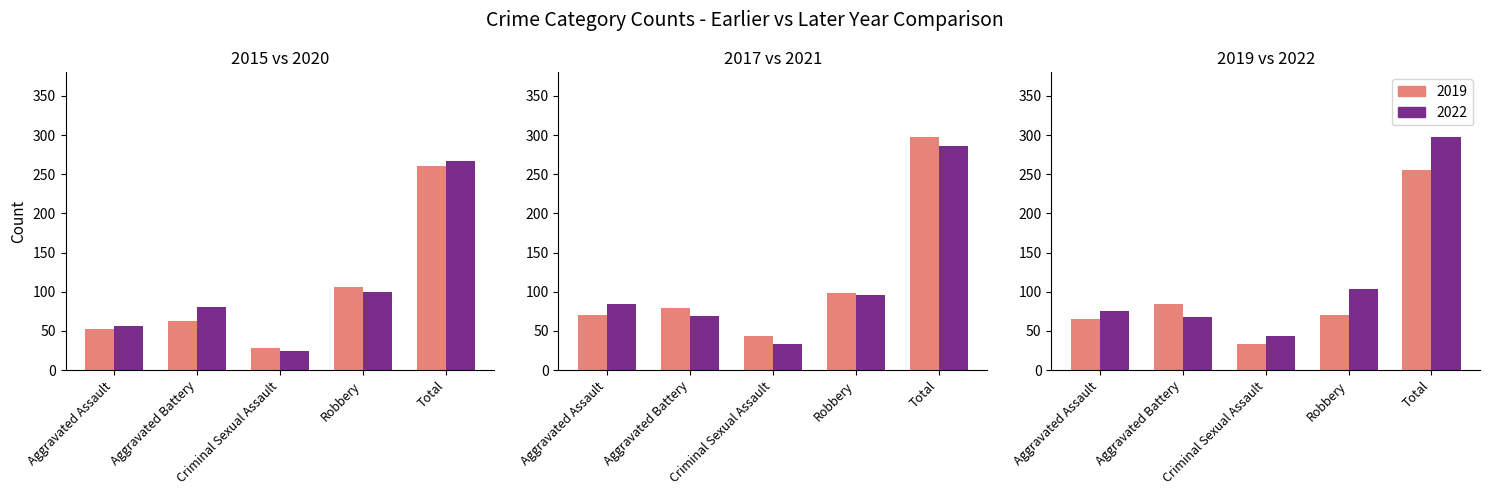

True or false: 2017 has a value of 79 at Aggravated Battery.

True